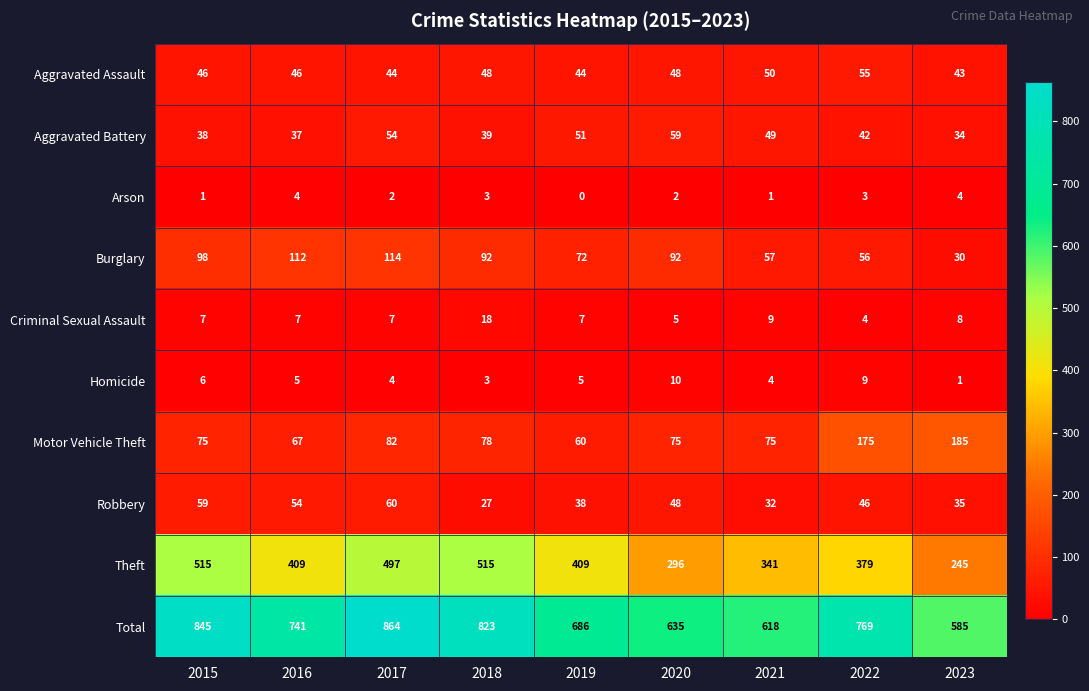

Rank the series by their maximum value, from highest to lowest.

Total, Theft, Motor Vehicle Theft, Burglary, Robbery, Aggravated Battery, Aggravated Assault, Criminal Sexual Assault, Homicide, Arson